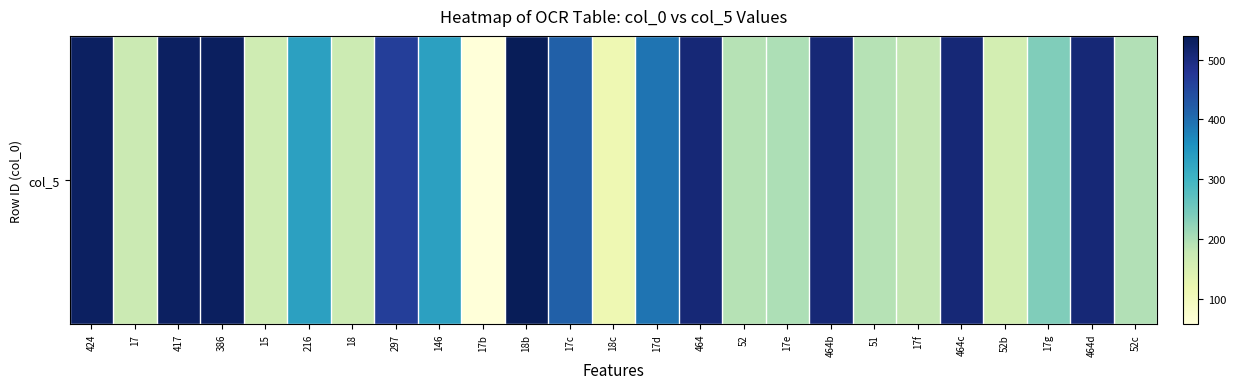

The value at 17e is 54. True or false?

False